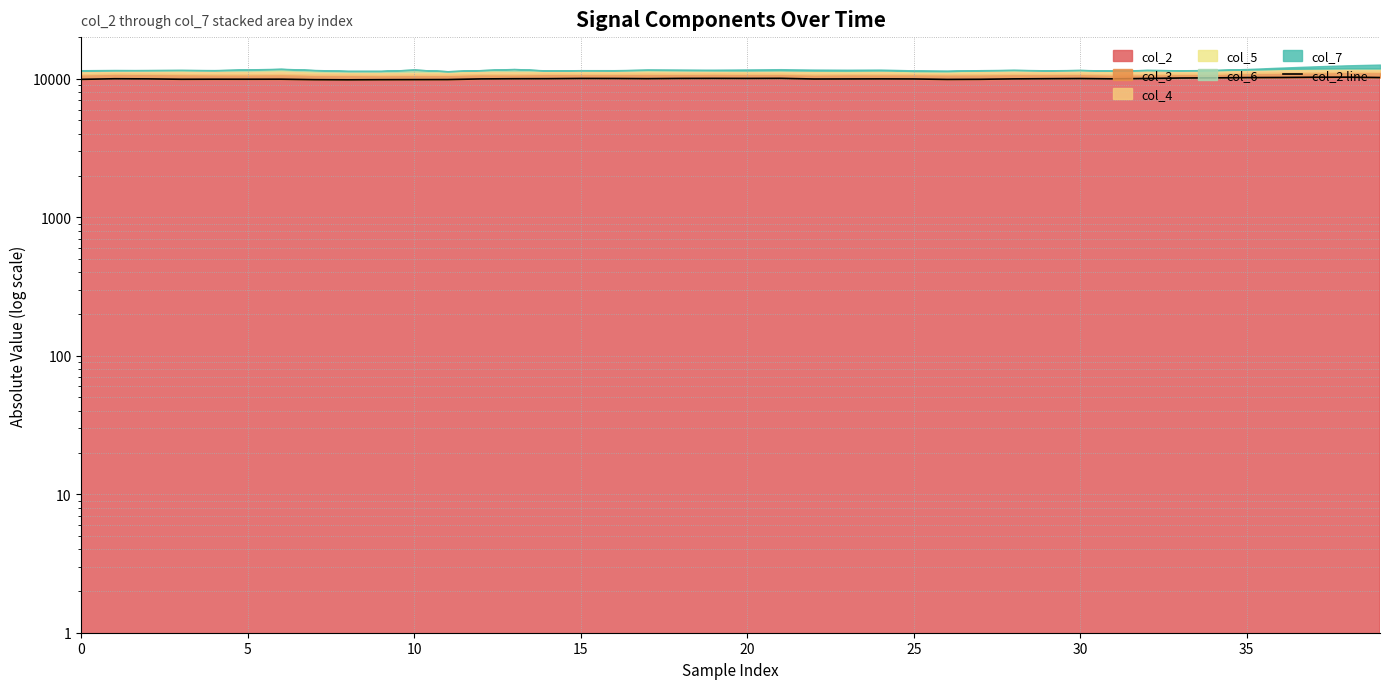

Approximately how many times larger is the value at 14 compared to 15?

1.0